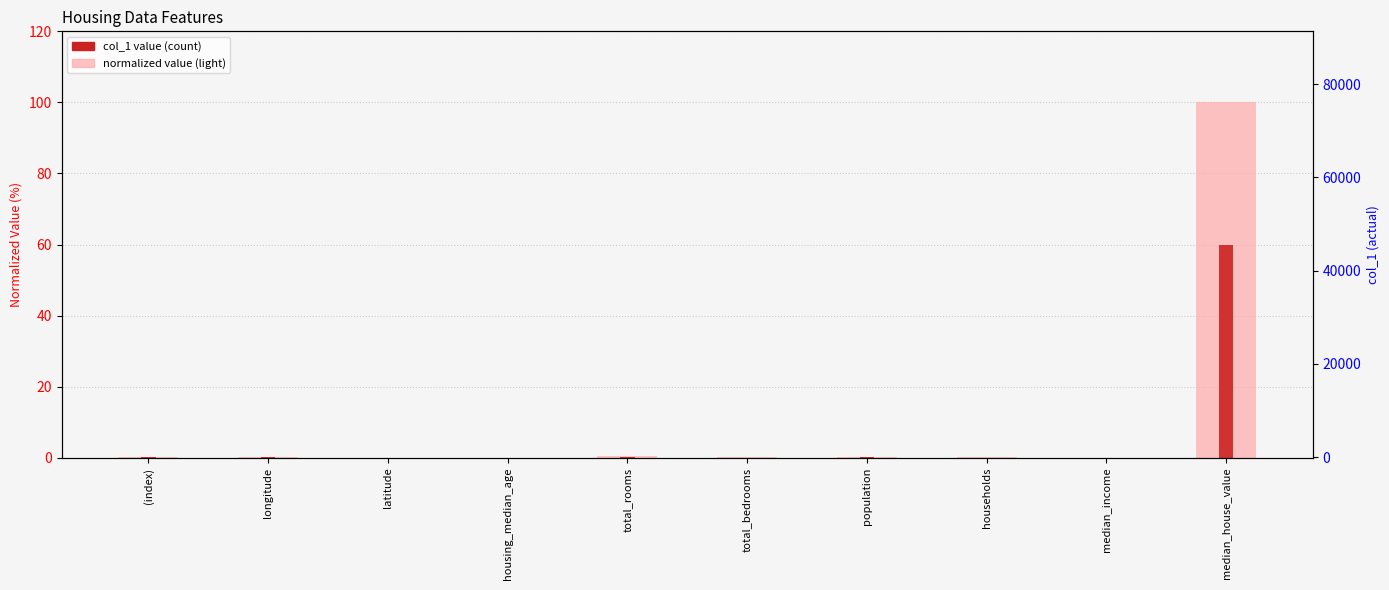

What is the total value across all series at latitude?

0.1